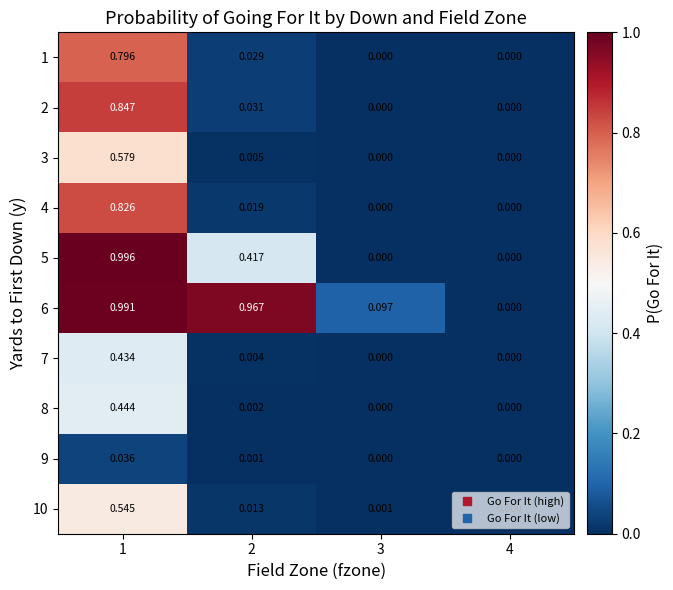

What is the total value across all series at 2?

1.5